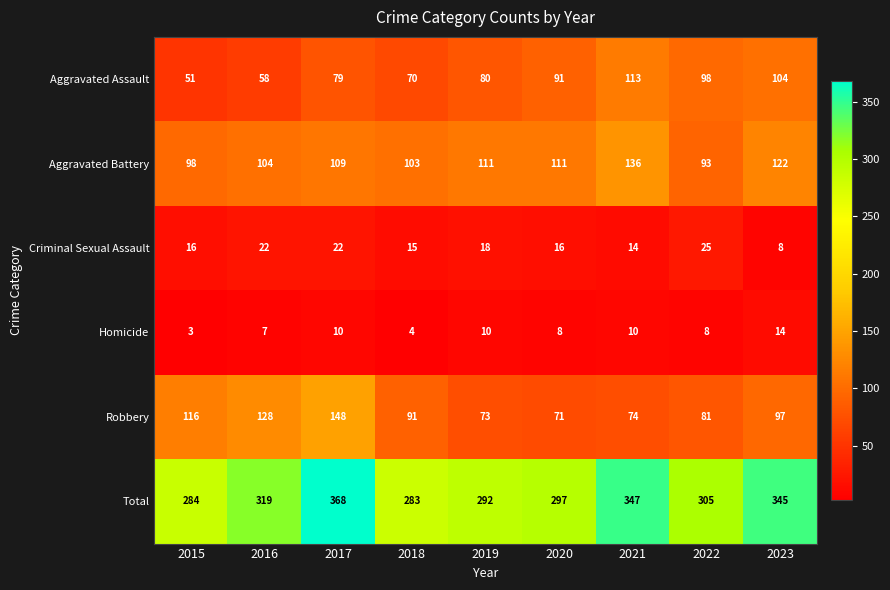

Which series has the largest total across all categories?

Total